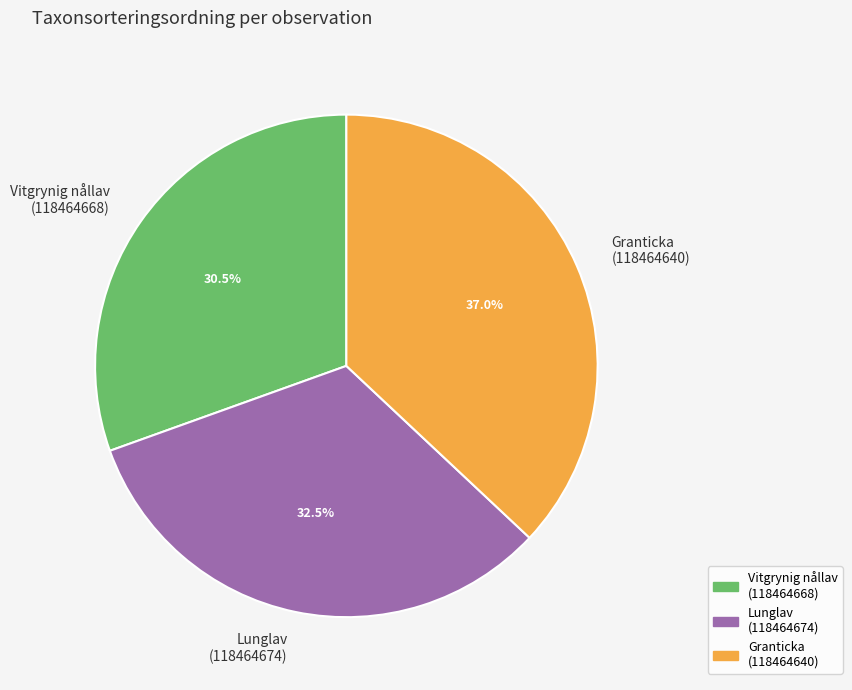

Rank the categories by value from lowest to highest.

Vitgrynig nållav (118464668), Lunglav (118464674), Granticka (118464640)